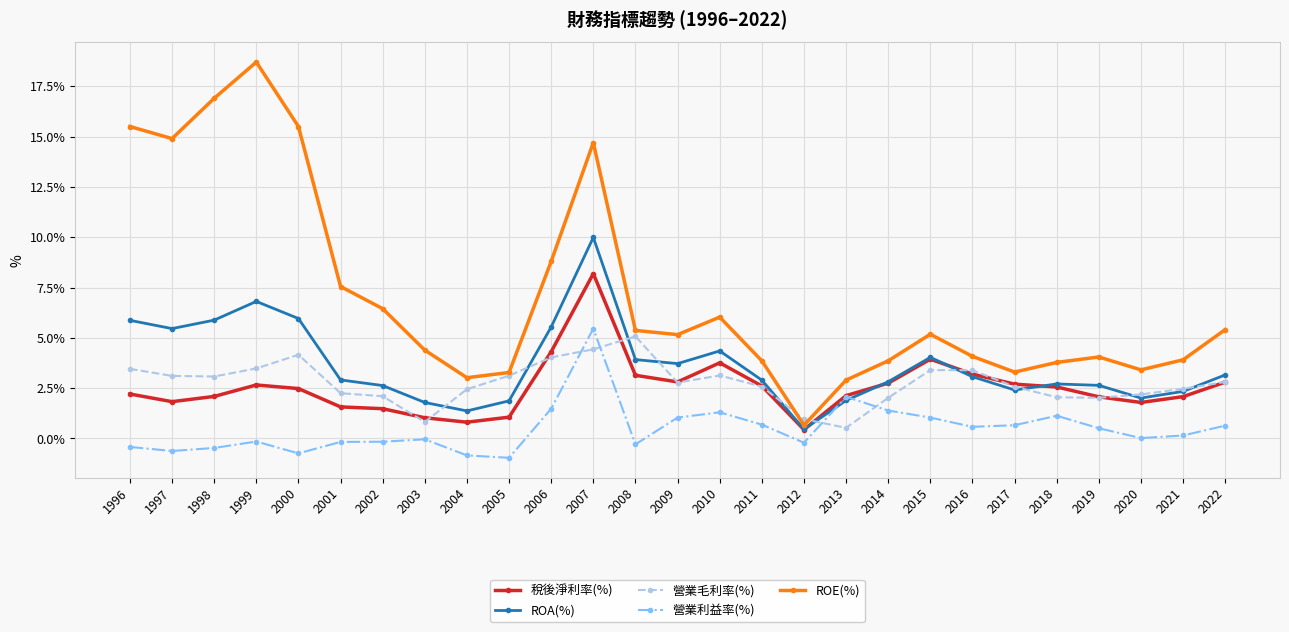

True or false: 稅後淨利率(%) has more than 1 points higher than both neighbors.

True